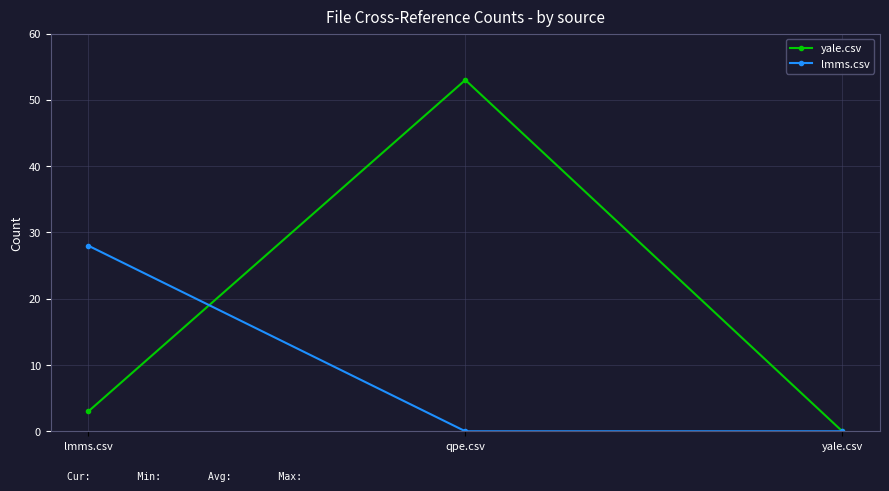

Which label corresponds to the largest value in the chart?

qpe.csv